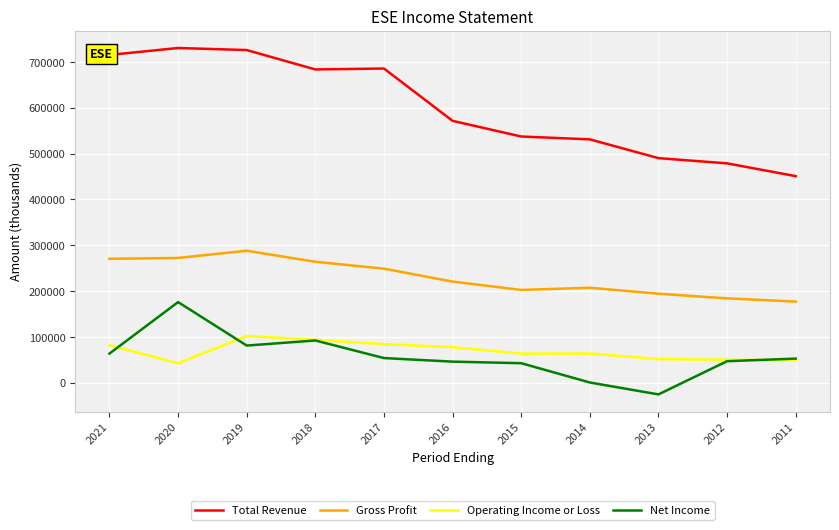

Read the Net Income value at 2015.

42500